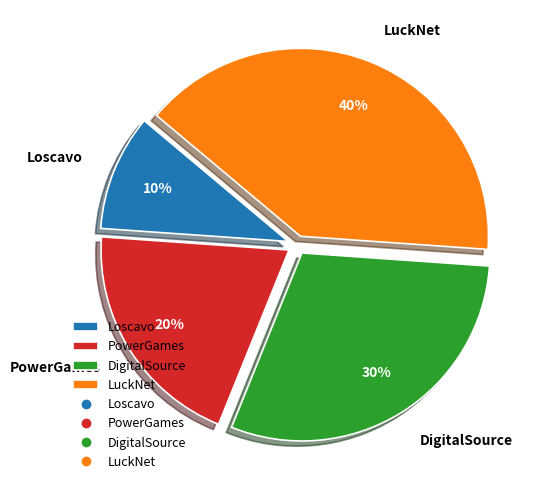

Count the number of slices in the pie.

4